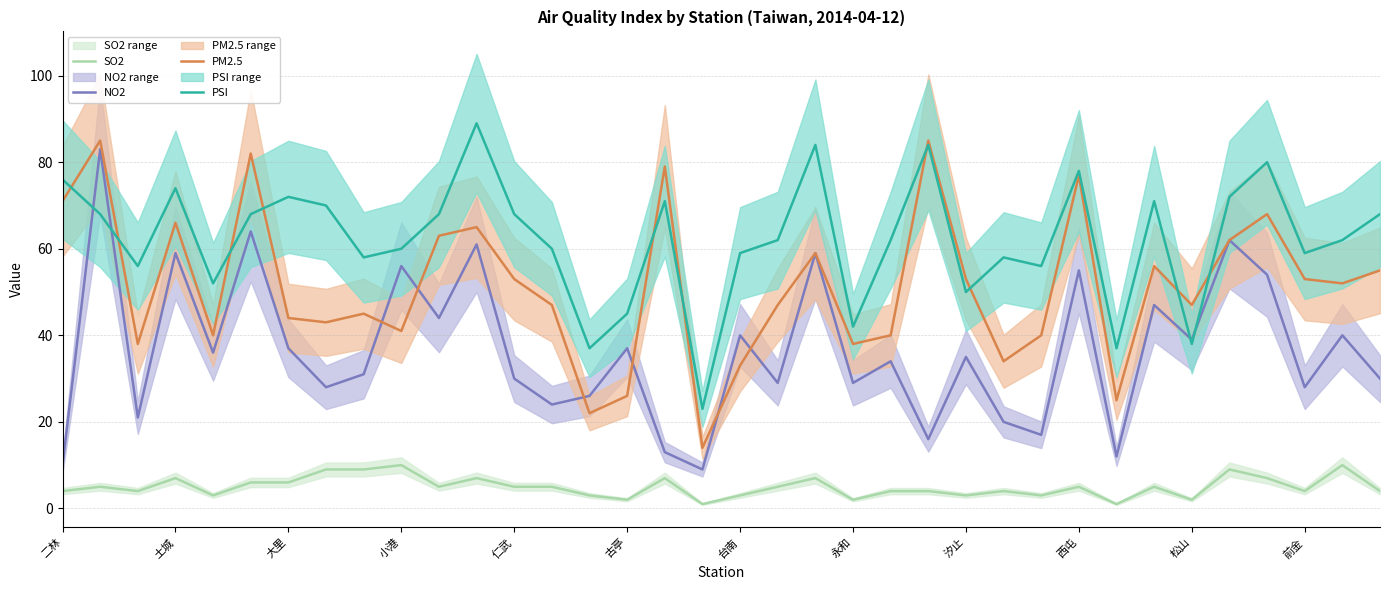

Is it true that PM2.5 equals 44 at 大里?

True